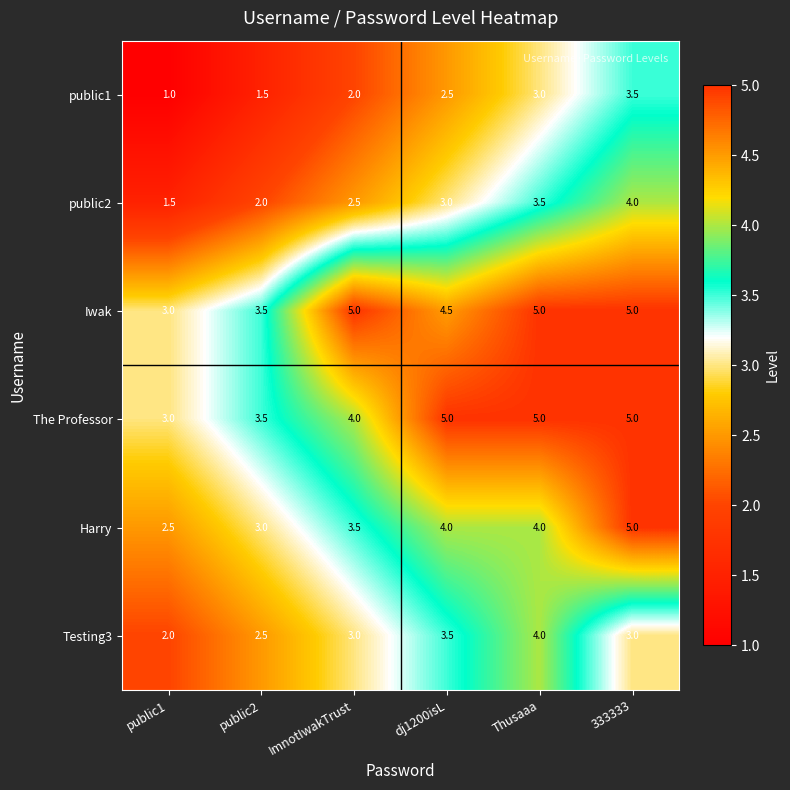

The public2 series shows 2.5 at ImnotIwakTrust. True or false?

True